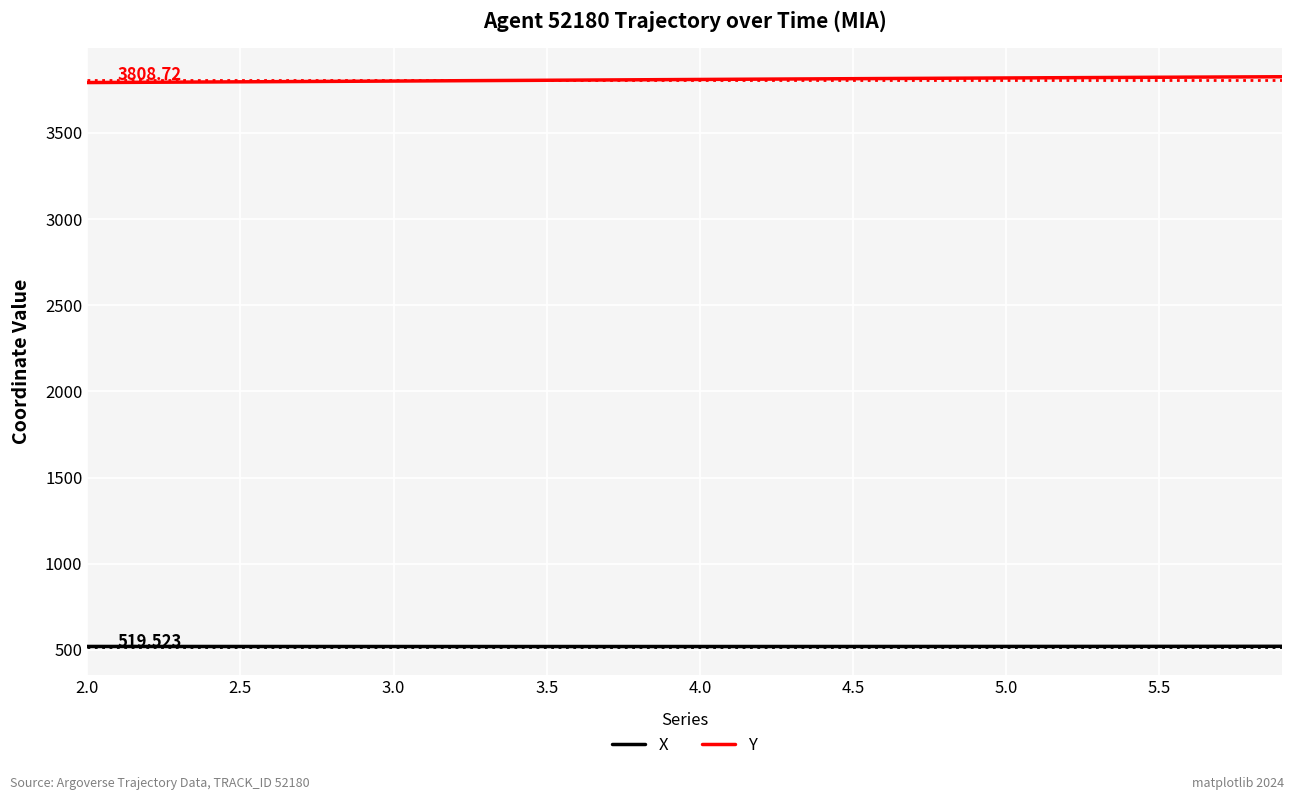

List the series in order of their overall mean, highest first.

Y, X